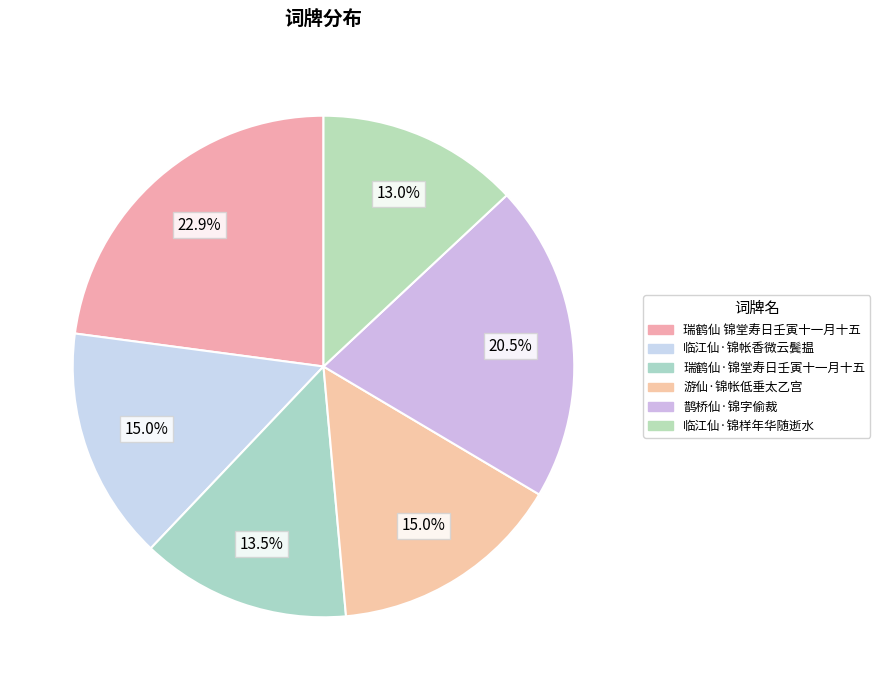

What is the largest slice in the pie chart?

瑞鹤仙 锦堂寿日壬寅十一月十五